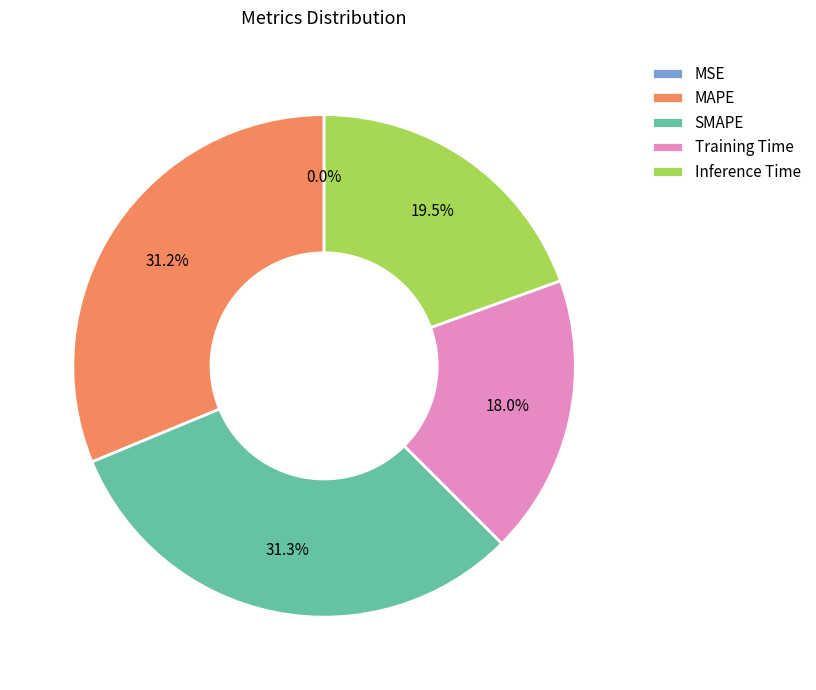

True or false: Inference Time accounts for 26% of the total.

False